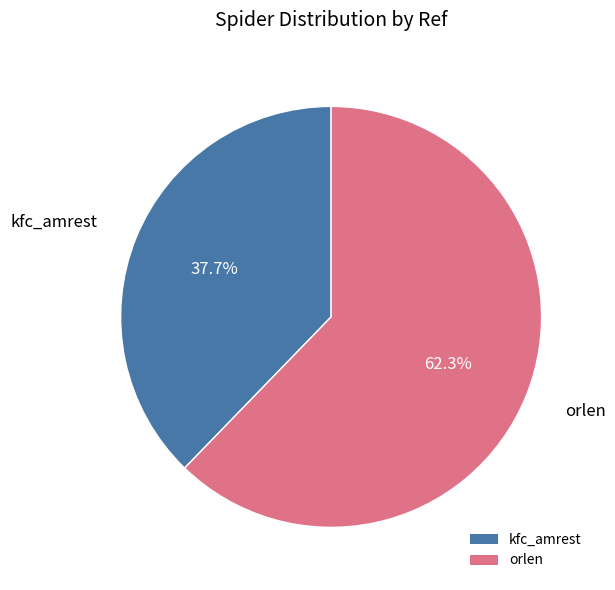

Does kfc_amrest represent more than half of the total?

No